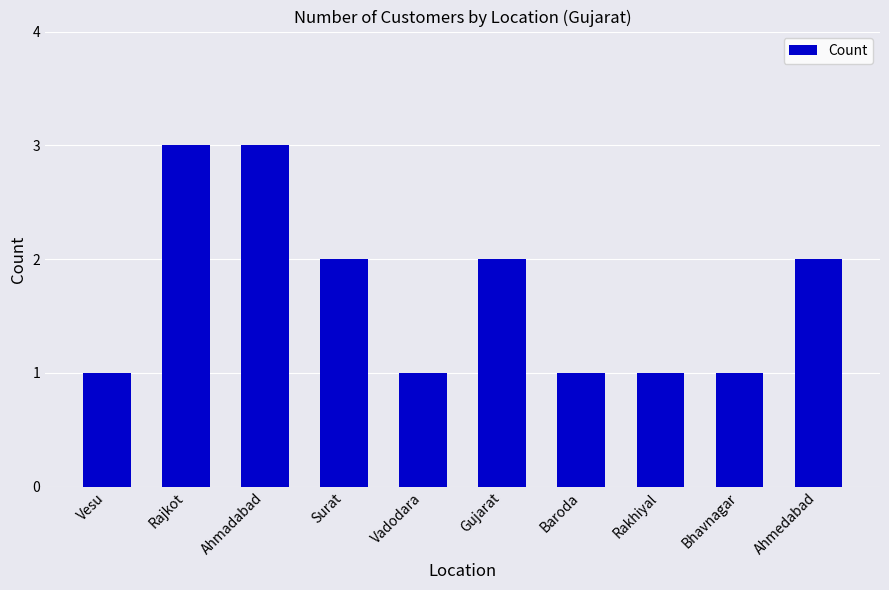

Reading left to right, extract all data points from this chart.

Vesu=1	Rajkot=3	Ahmadabad=3	Surat=2	Vadodara=1	Gujarat=2	Baroda=1	Rakhiyal=1	Bhavnagar=1	Ahmedabad=2